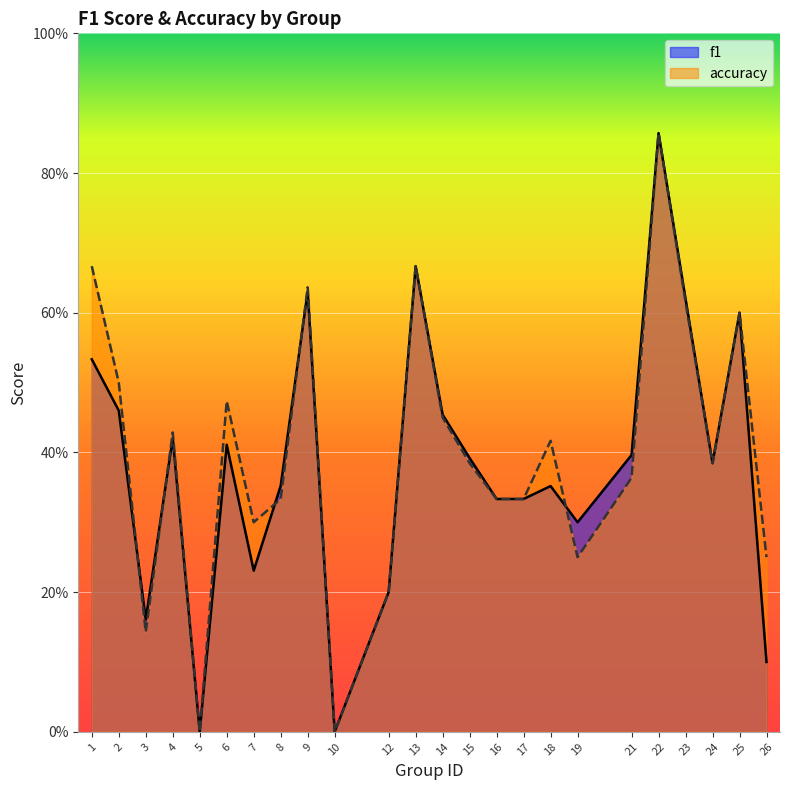

How many interior local valleys does the f1 series have?

6